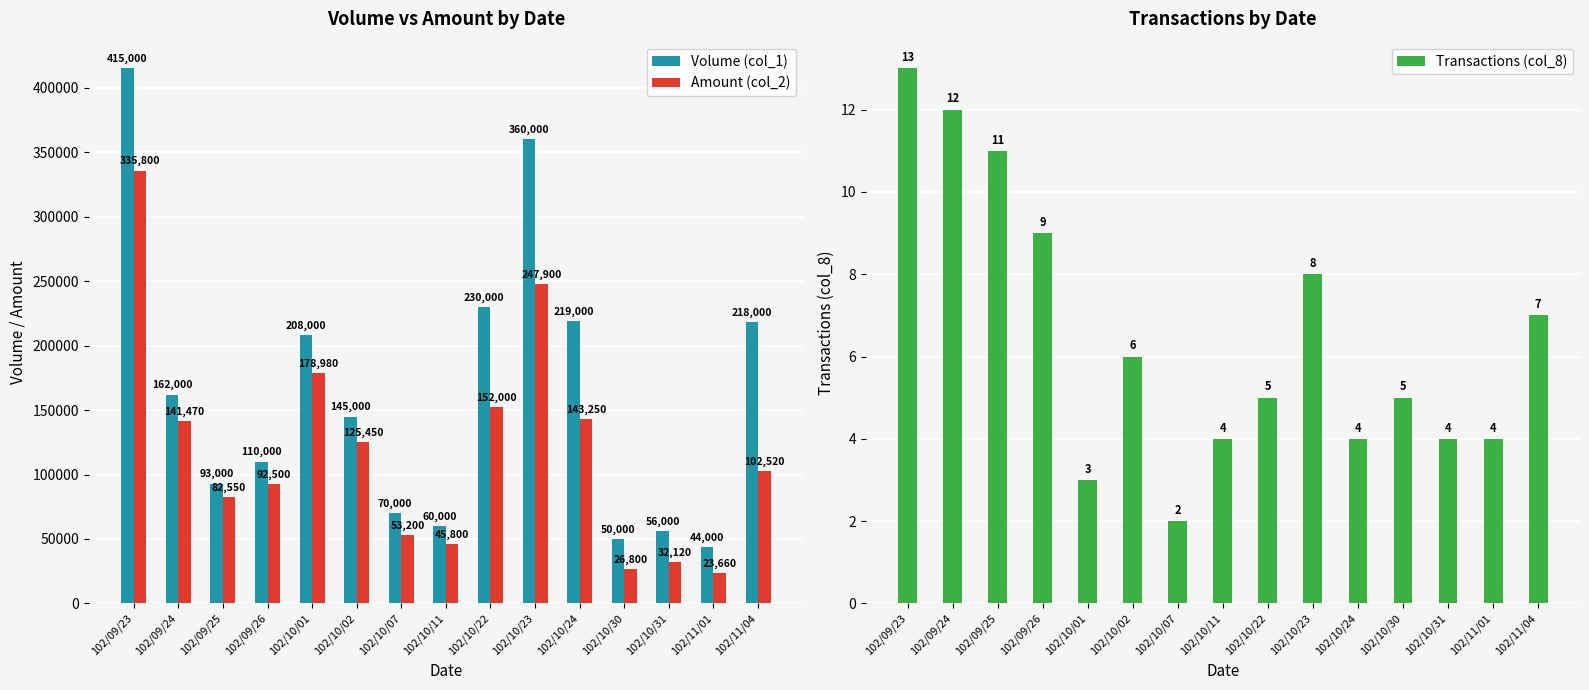

Reading left to right, list all the values displayed in this chart.

Volume (col_1): 415000	162000	93000	110000	208000	145000	70000	60000	230000	360000	219000	50000	56000	44000	218000
Amount (col_2): 335800	141470	82550	92500	178980	125450	53200	45800	152000	247900	143250	26800	32120	23660	102520
Transactions (col_8): 13	12	11	9	3	6	2	4	5	8	4	5	4	4	7